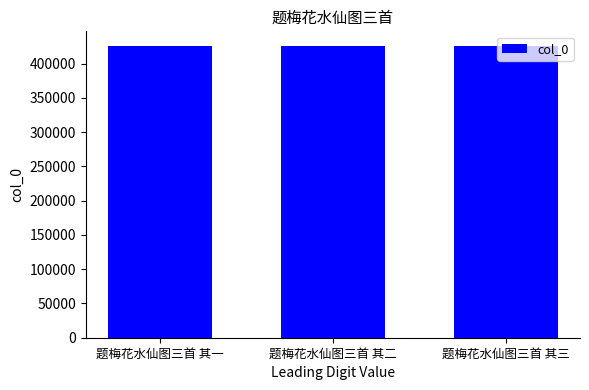

Is it true that the value at 题梅花水仙图三首 其三 is 425704?

True